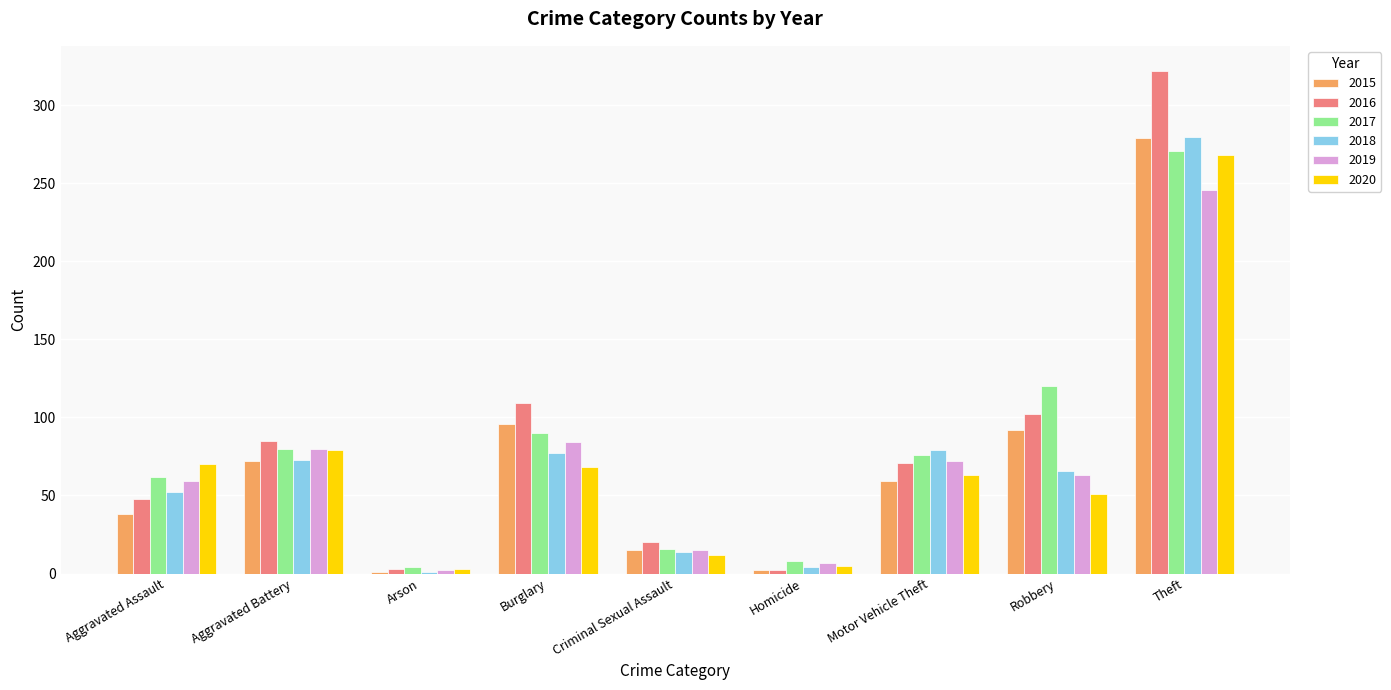

What is the maximum value for 2018?

280